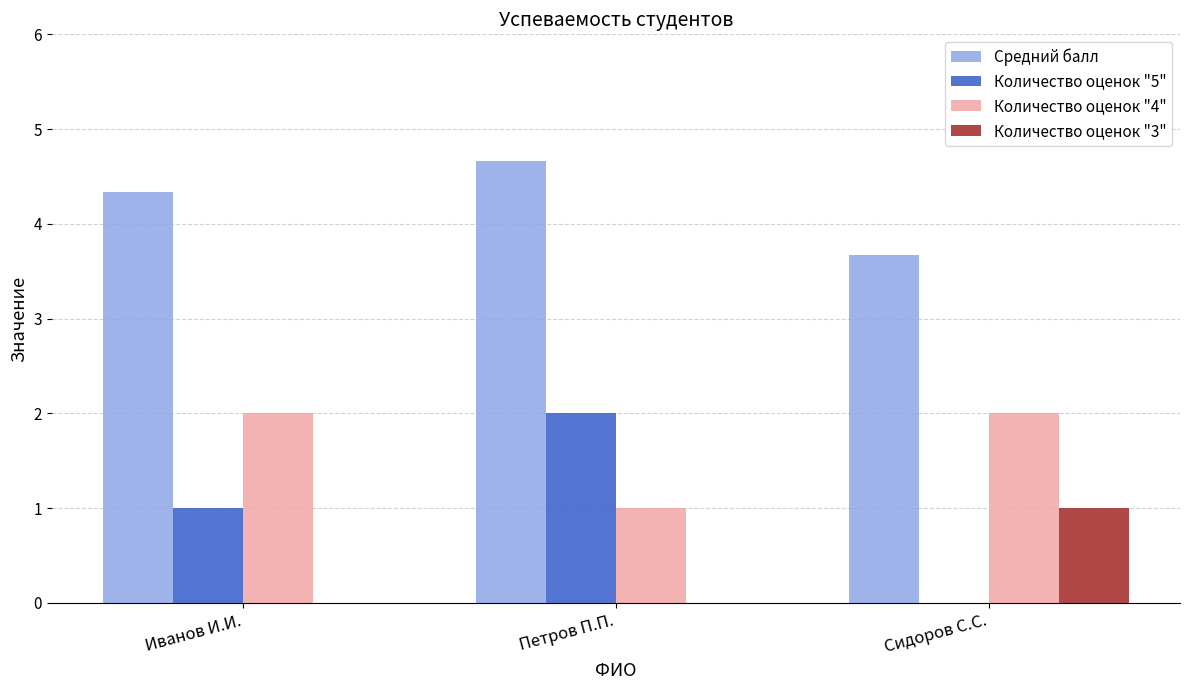

Which label corresponds to the largest value in the chart?

Петров П.П.